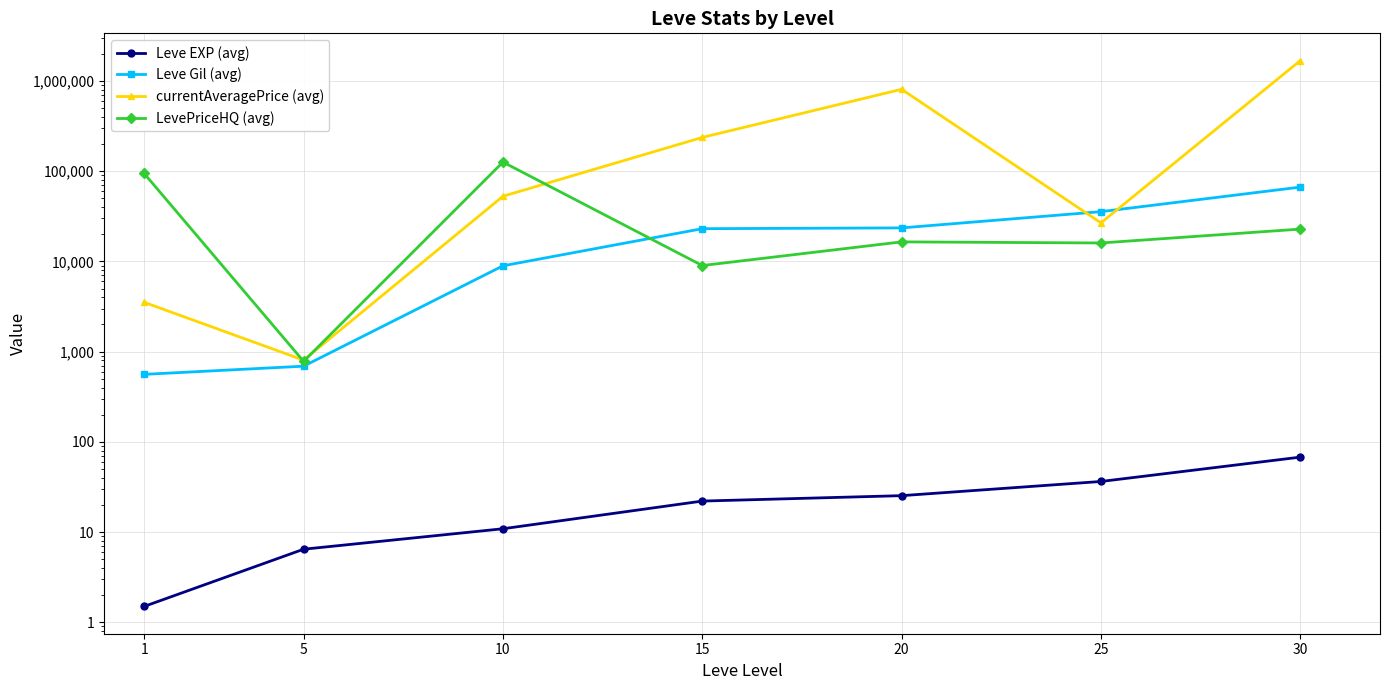

Reading right to left, transcribe all the data shown in this chart.

Leve EXP (avg): 67.7	36.4	25.3	22.1	10.9	6.5	1.5
Leve Gil (avg): 66600.0	35596.0	23518.0	23055.0	8935.0	690.0	560.0
currentAveragePrice (avg): 1680004.0	26760.0	807672.0	236658.0	52706.0	805.0	3520.0
LevePriceHQ (avg): 22810.0	16007.0	16462.0	8999.8	126150.0	780.0	94375.0